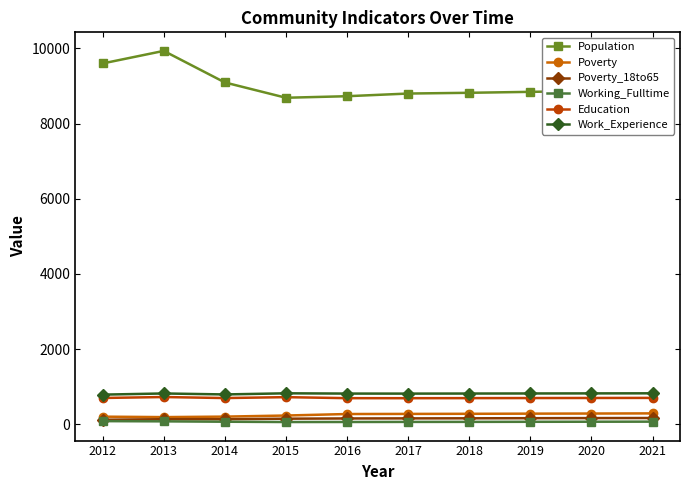

How many series are shown in this chart?

6